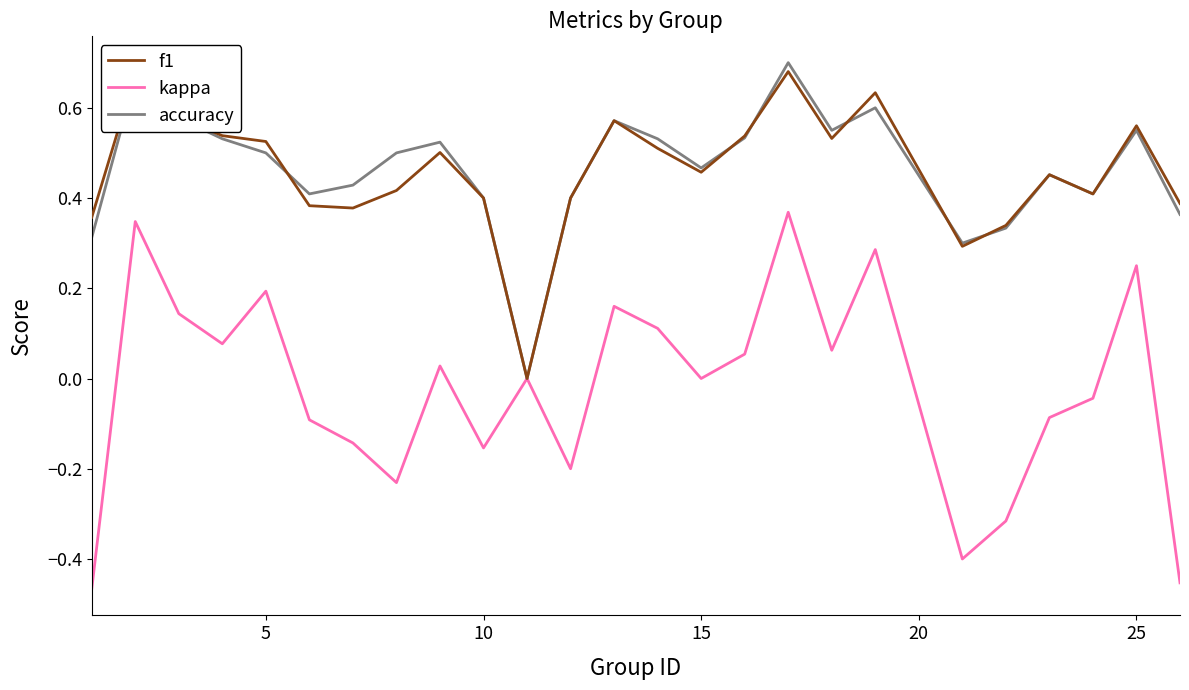

Which series has the largest range (max minus min)?

kappa